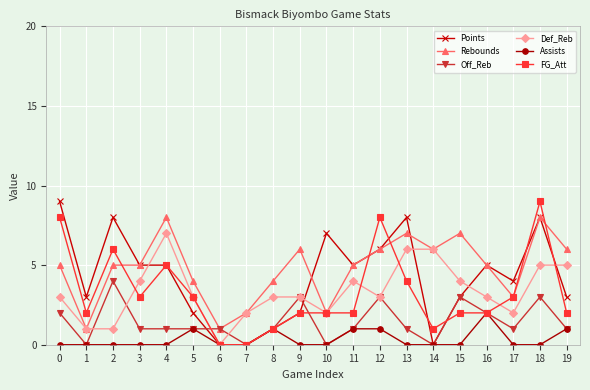

What is the value of the Off_Reb point at the 1st from the left?

2